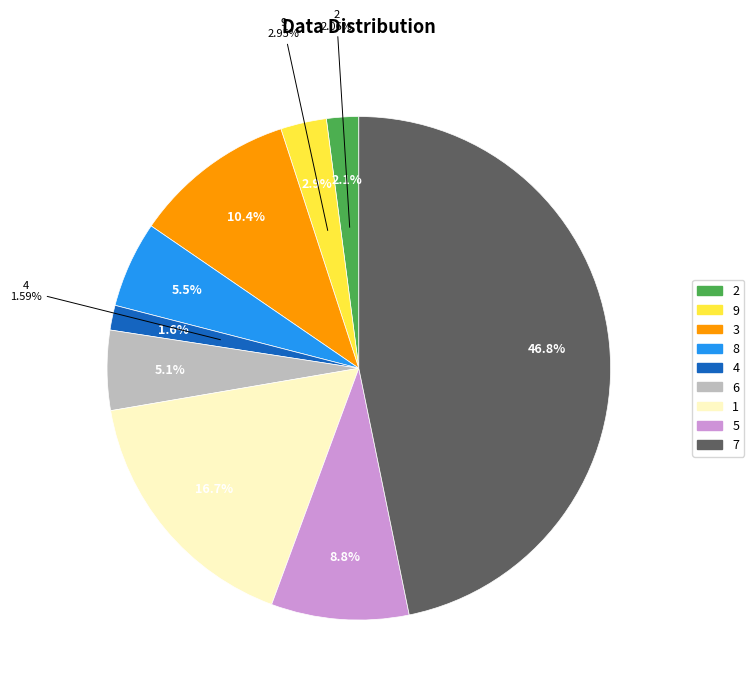

To the nearest percent, what is the difference between the largest and smallest slice percentages?

45%